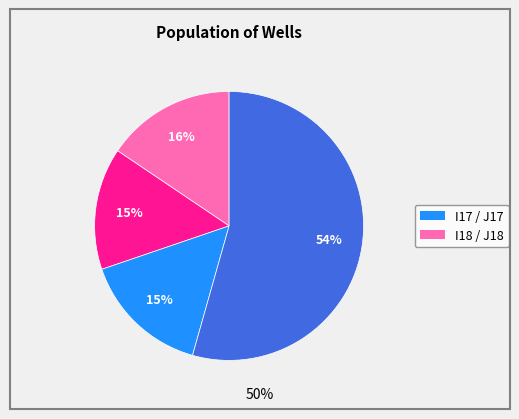

To the nearest percent, what is the average slice percentage?

25%